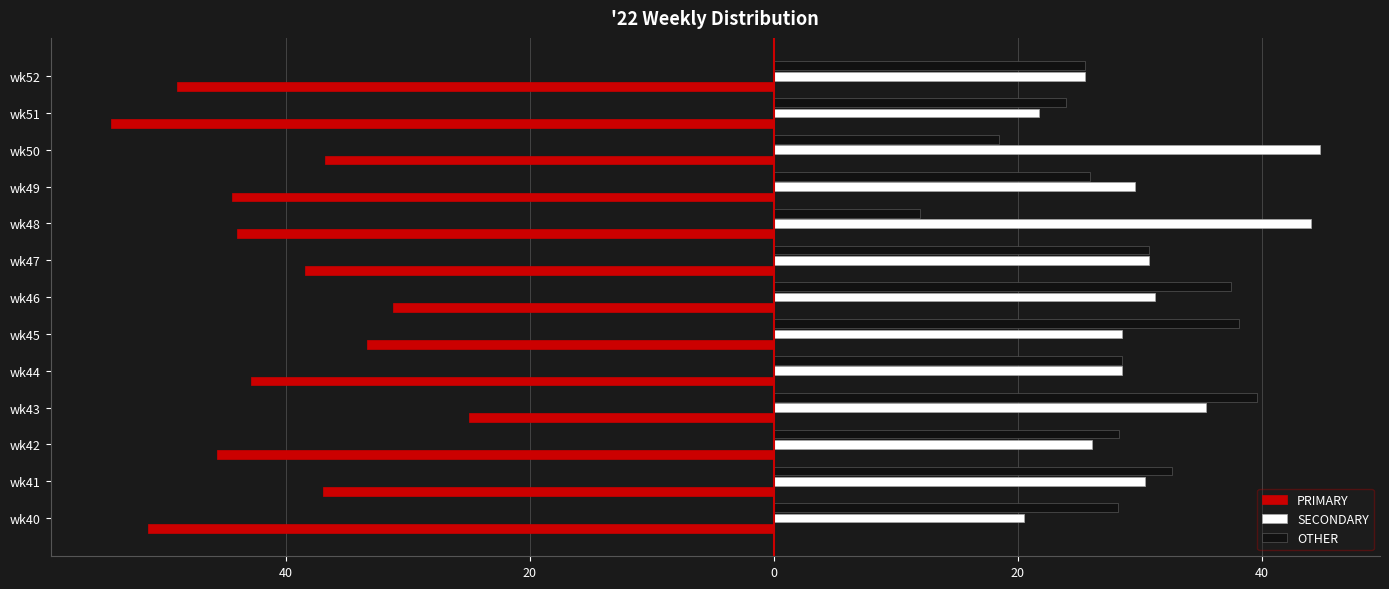

Rank the series by their maximum value, from highest to lowest.

SECONDARY, OTHER, PRIMARY